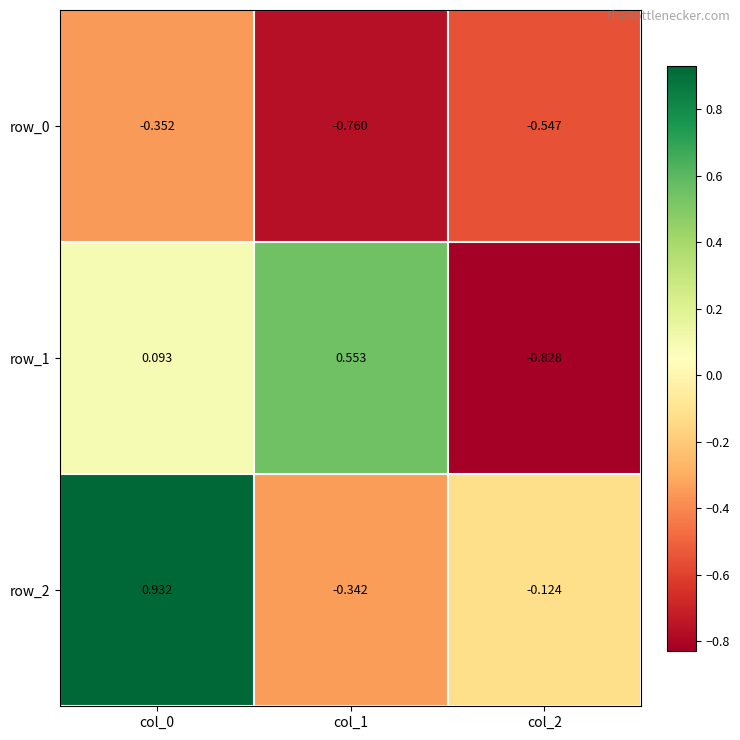

Is the value of row_1 at col_1 greater than the value of row_2 at col_1?

Yes